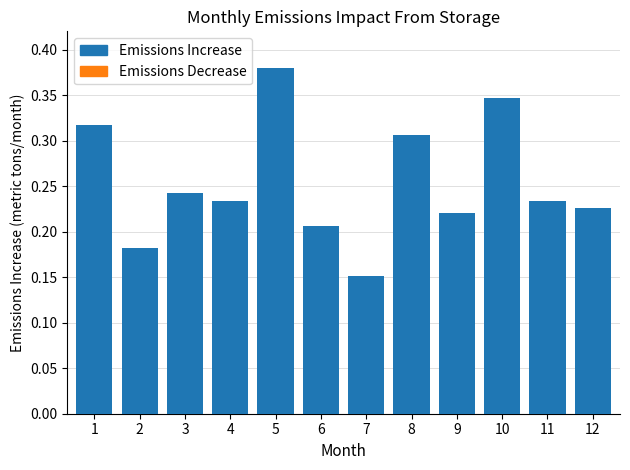

What is the sum of all values?

3.0